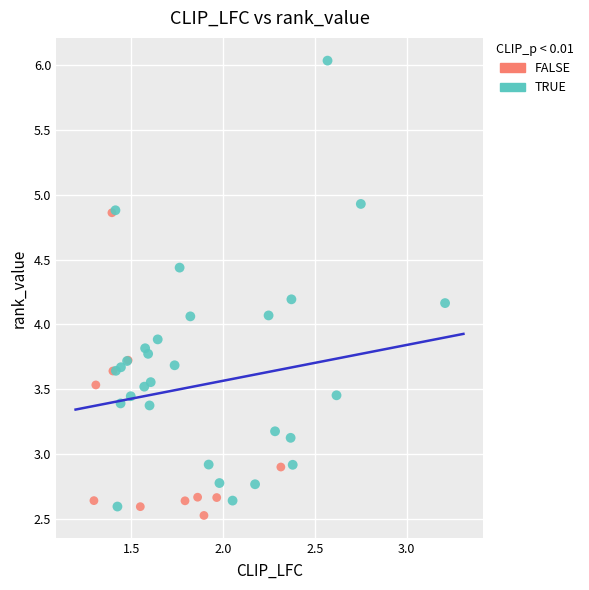

What are all the series names shown in the legend?

FALSE, TRUE